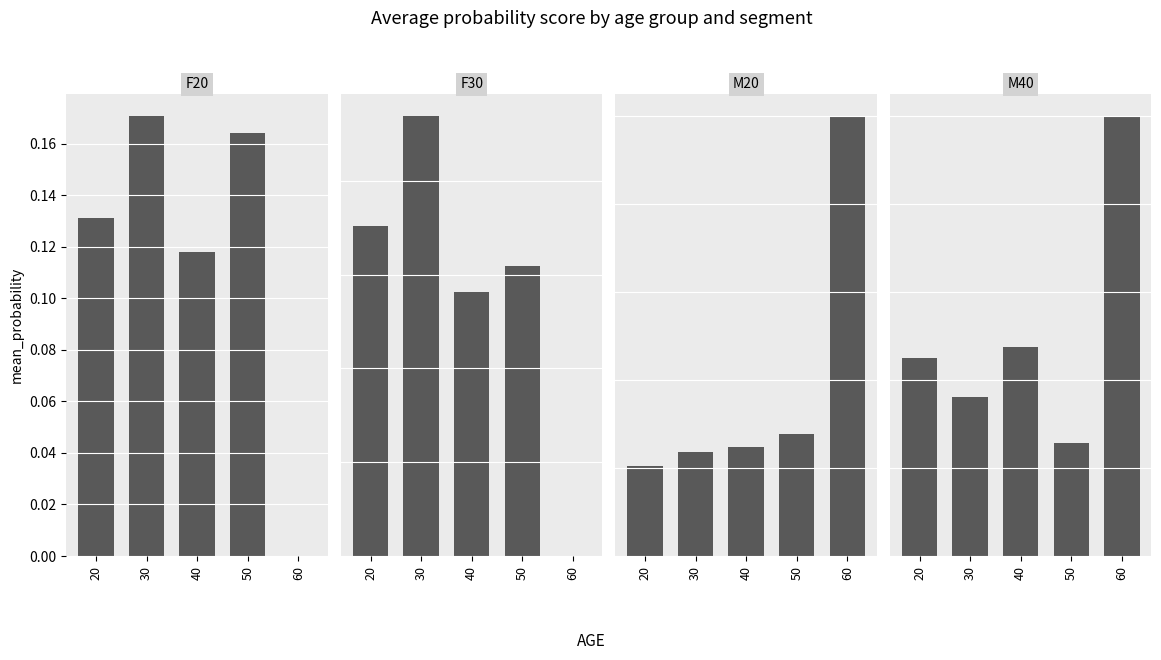

At which label does M40 reach its minimum?

50